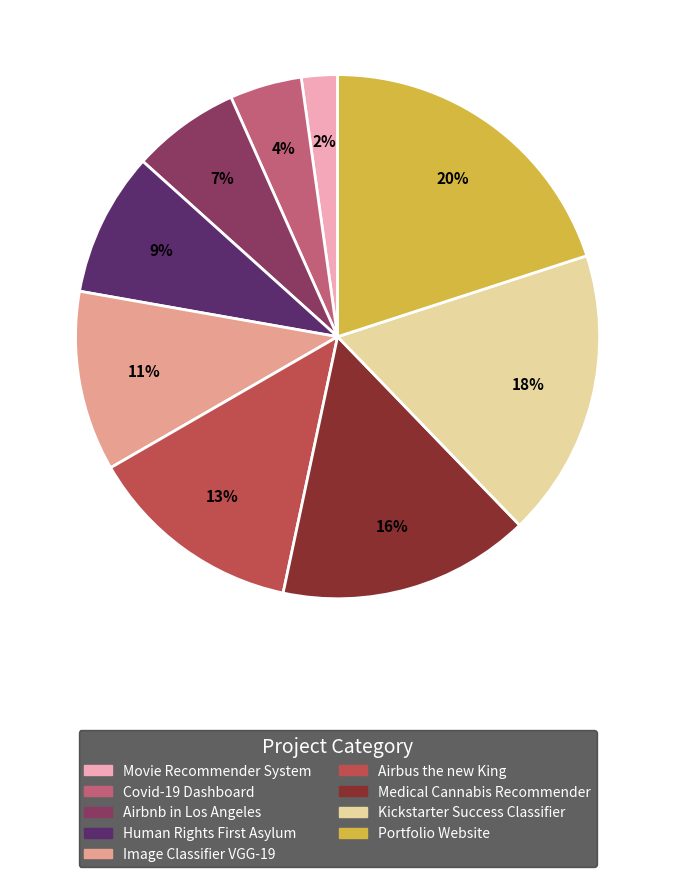

How many slices are in this pie chart?

9